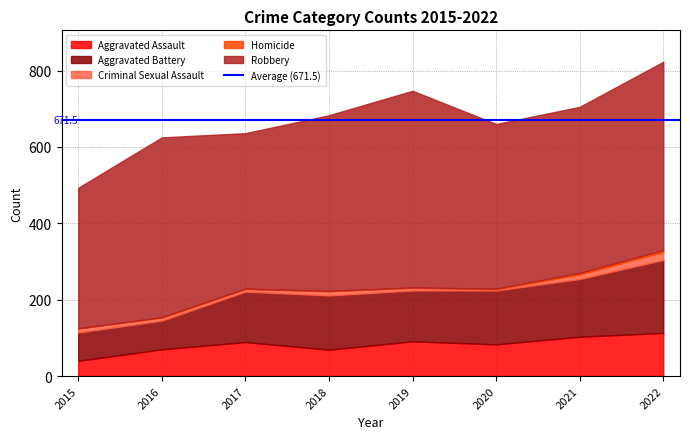

At how many categories does at least one series exceed 185?

8